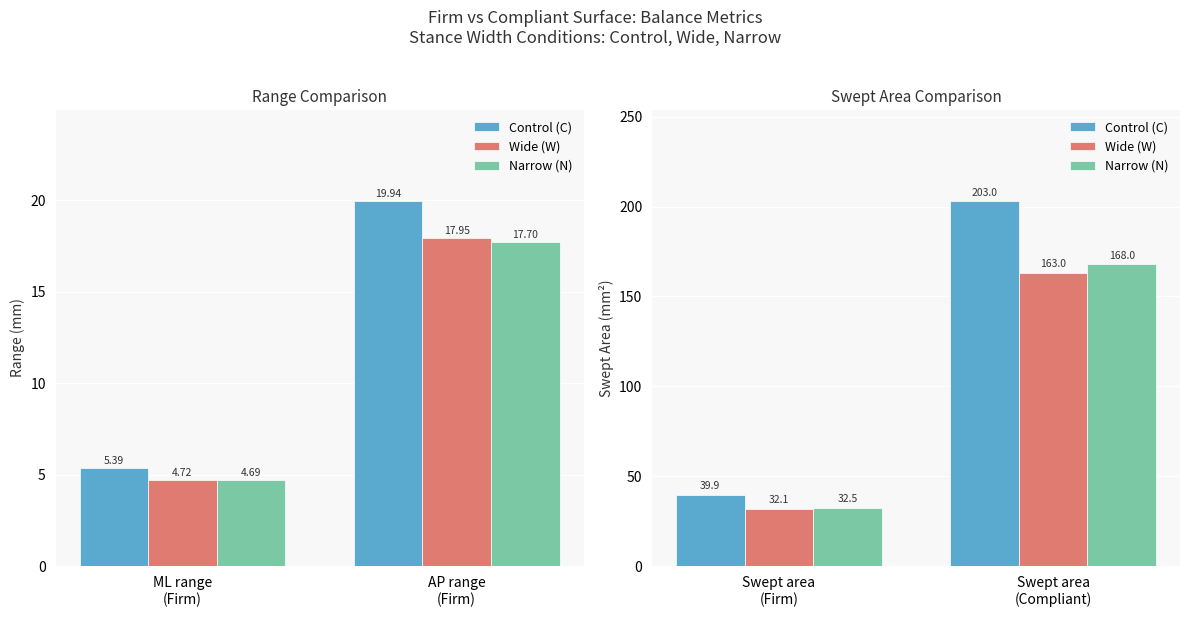

What is the average value of the Wide (W) series?

97.5